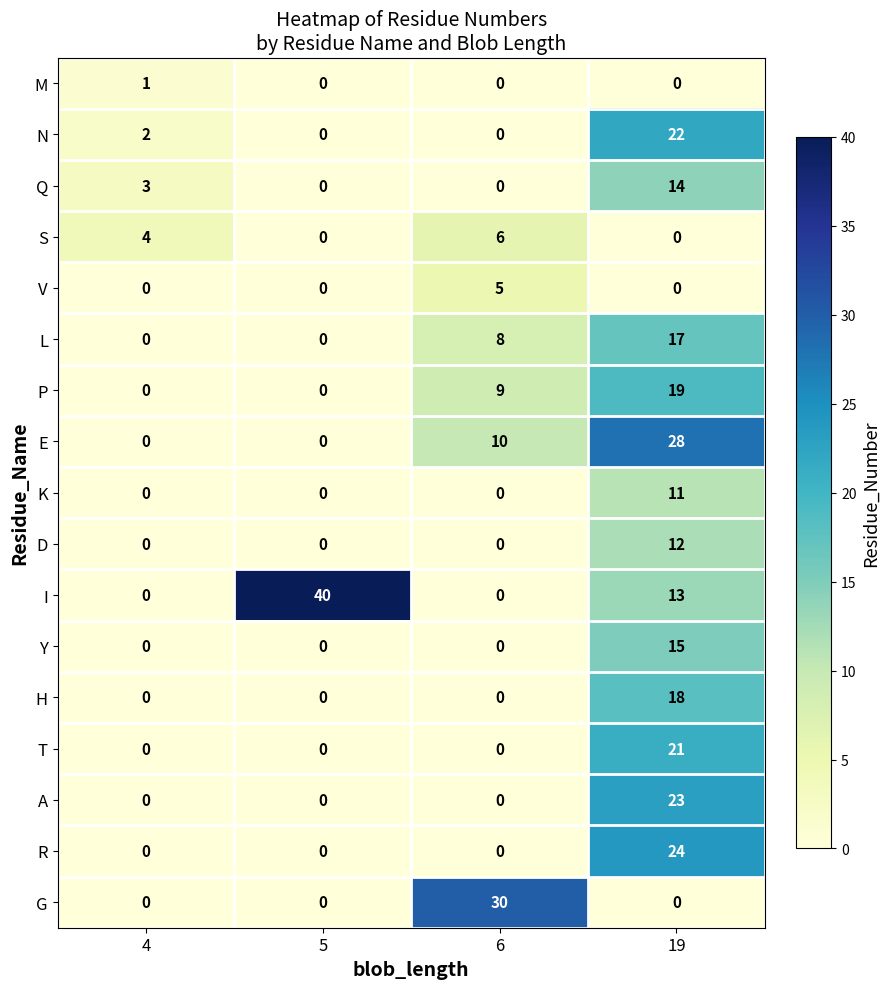

The value of K at 6 is 0. True or false?

True